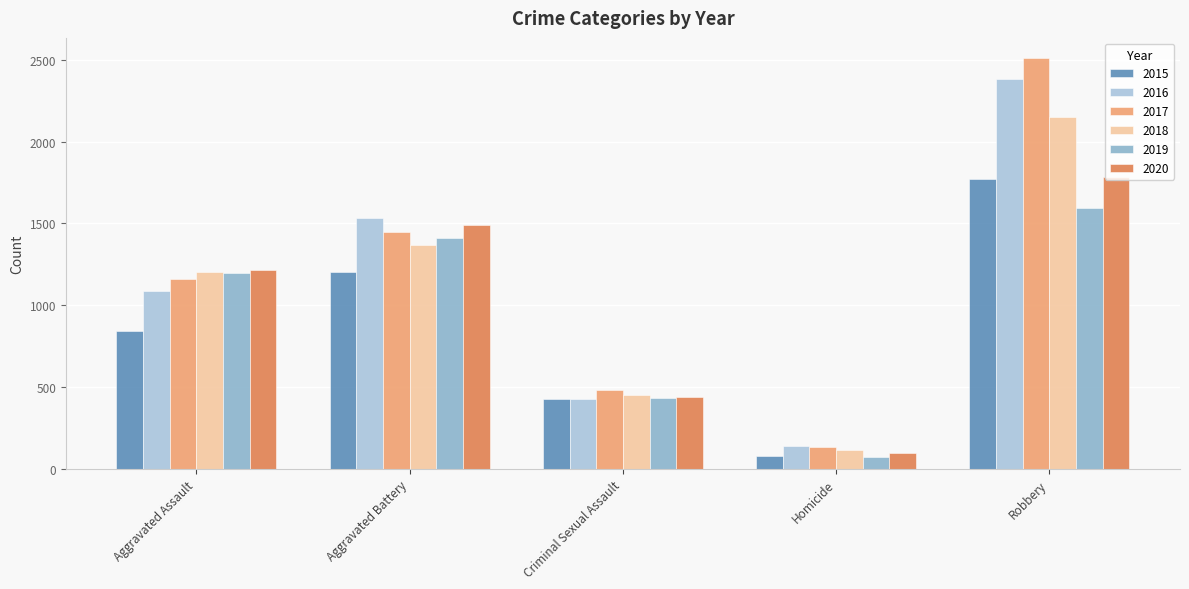

Which series has the largest total across all categories?

2017